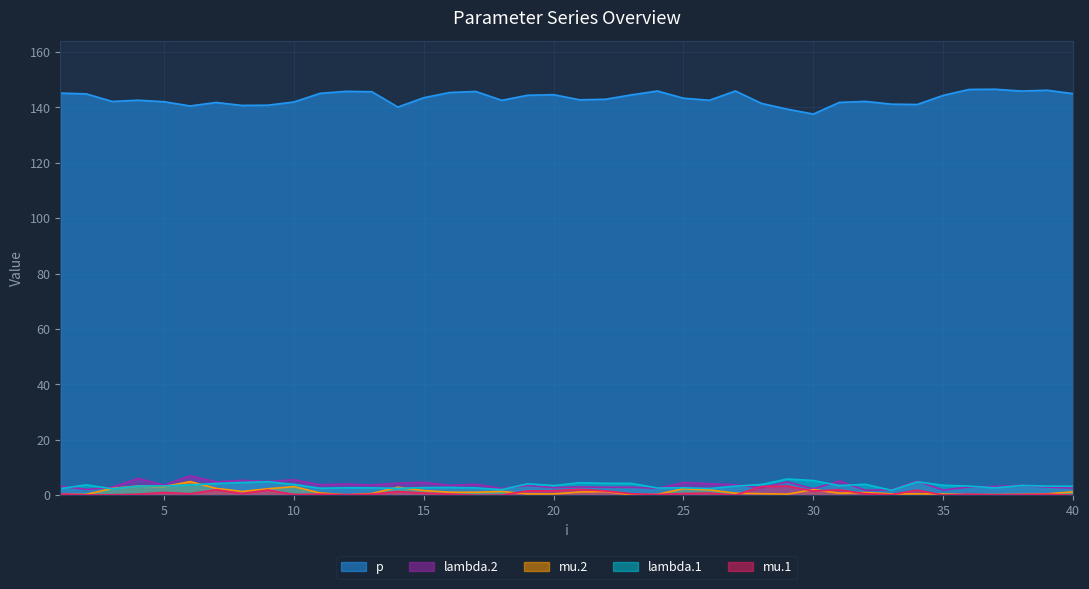

What is the difference between the maximum and minimum values in the p series?

9.0